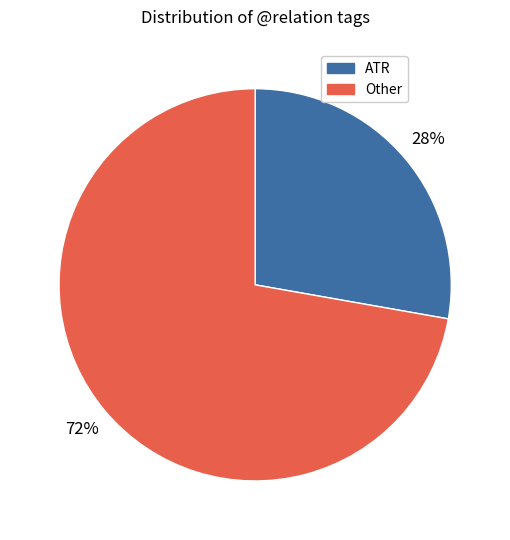

True or false: ATR accounts for 28% of the total.

True